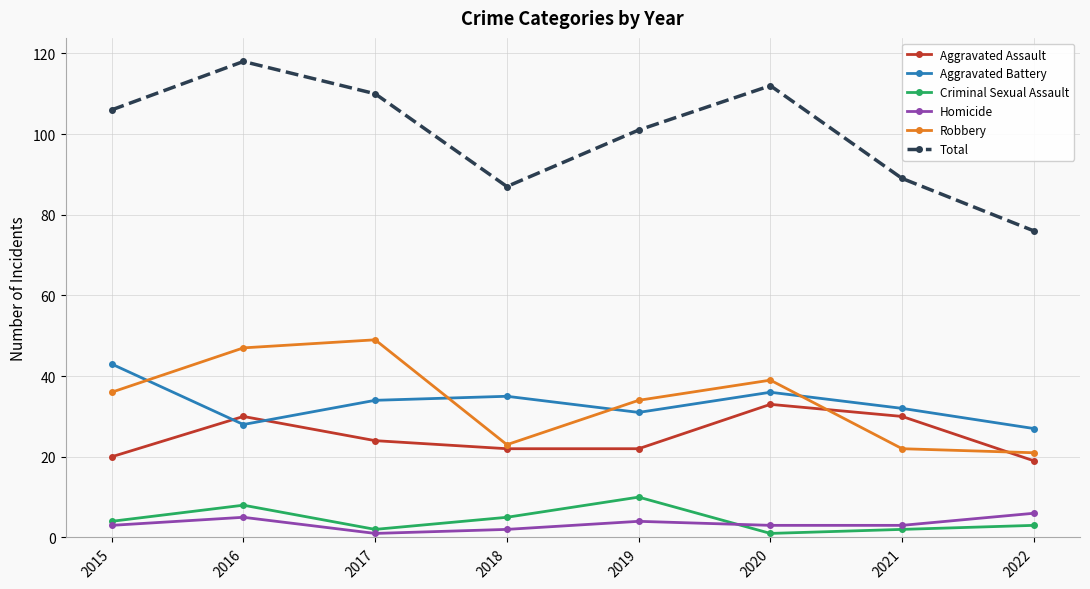

What is the total value across all series at 2017?

220